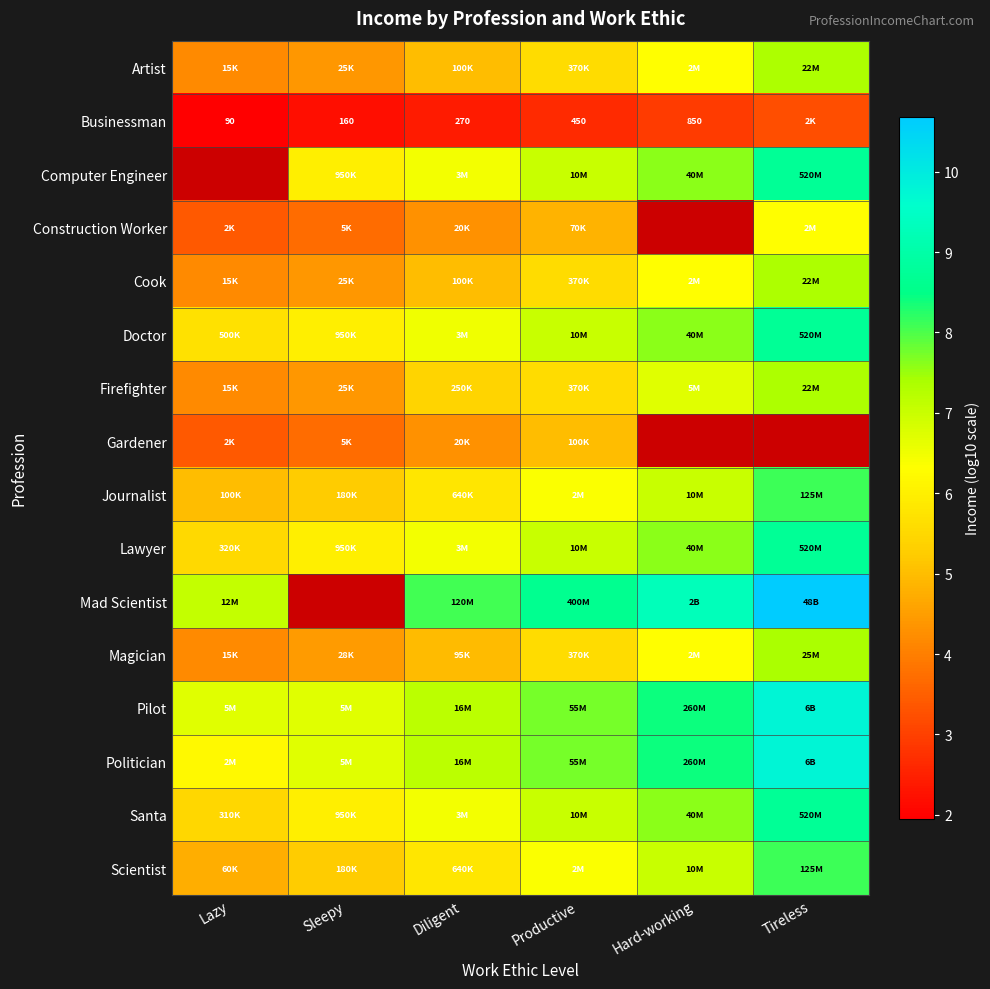

At which label is Firefighter closest to 5?

Diligent